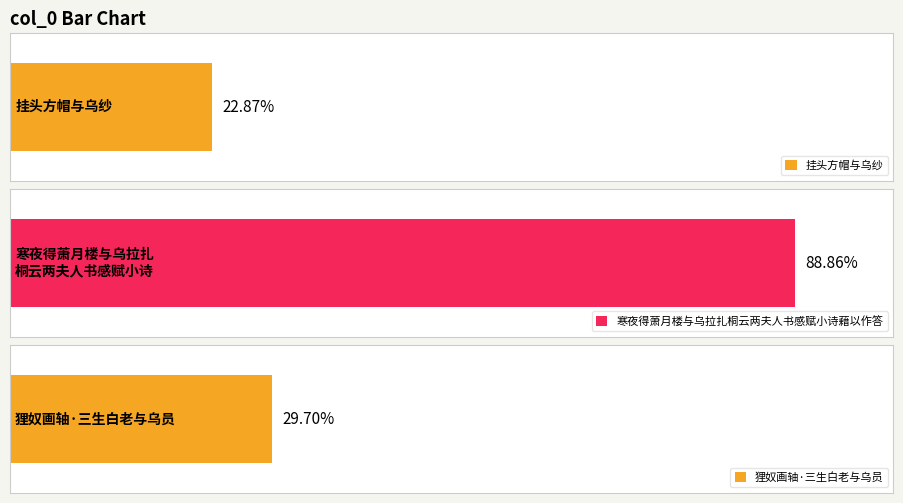

List the labels in order of value, smallest first.

挂头方帽与乌纱, 狸奴画轴·三生白老与乌员, 寒夜得萧月楼与乌拉扎桐云两夫人书感赋小诗藉以作答